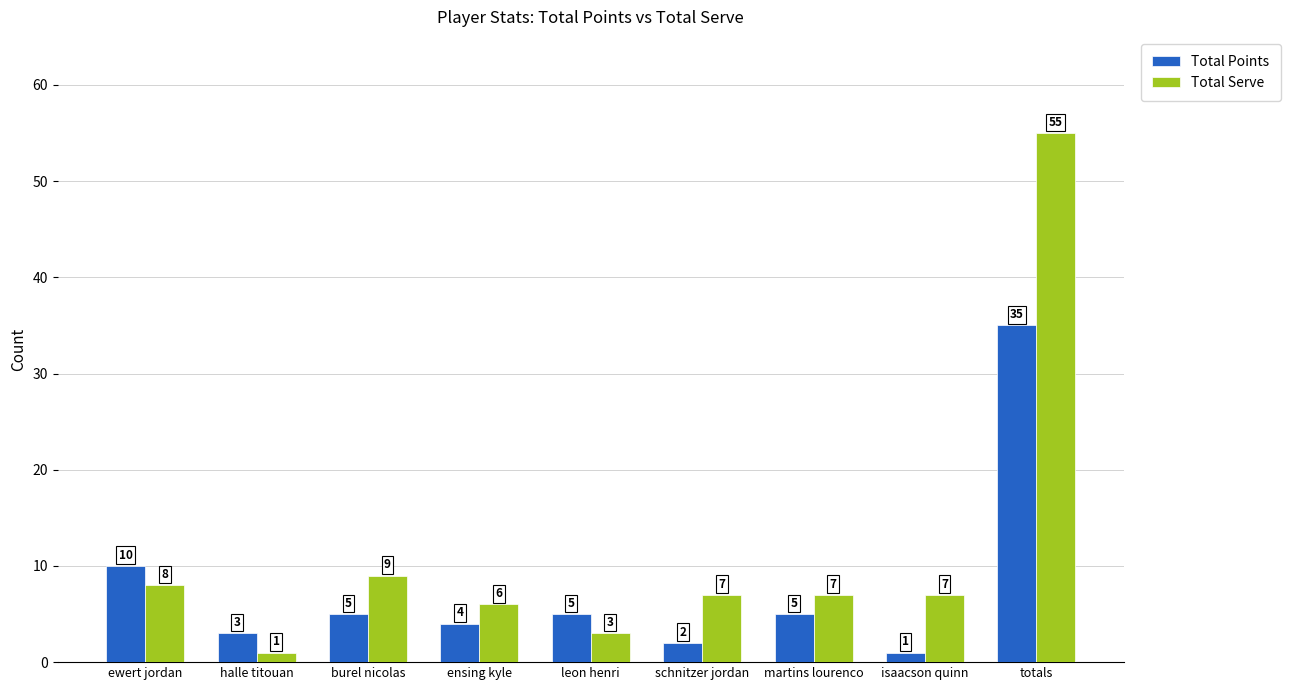

What is the difference between the maximum and second lowest values in the Total Serve series?

52